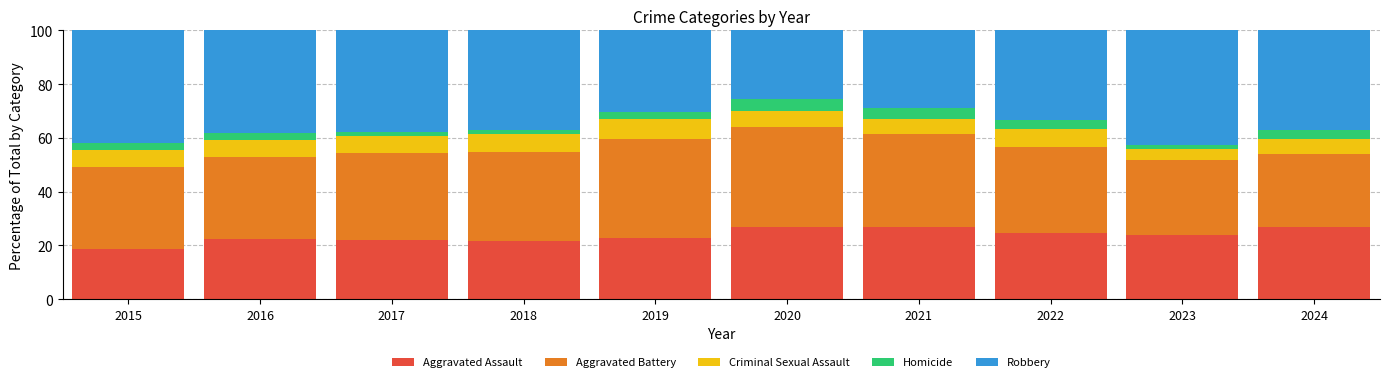

What is the minimum value for Aggravated Assault?

18.8